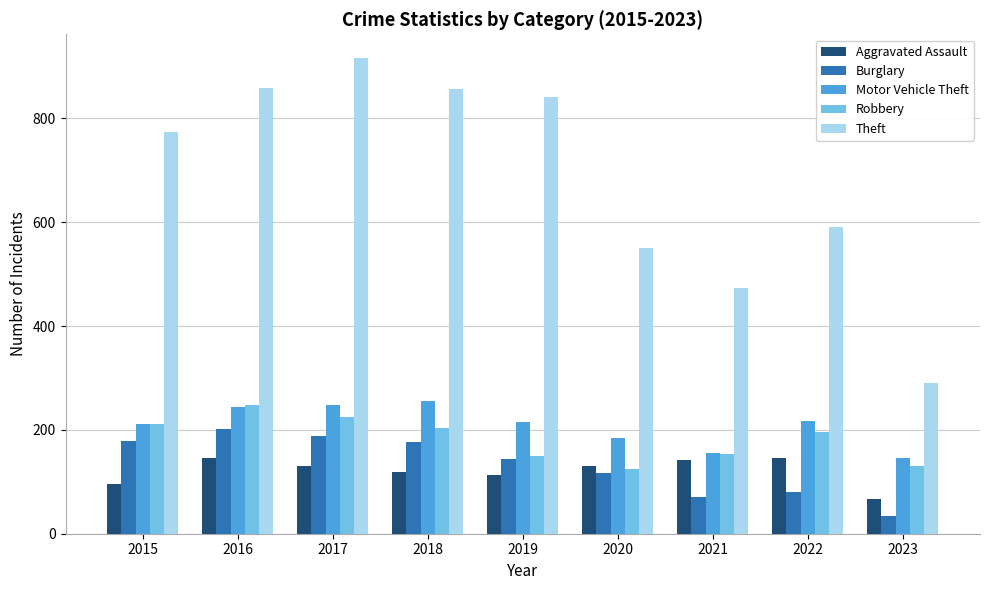

Is it true that Robbery equals 224 at 2017?

True